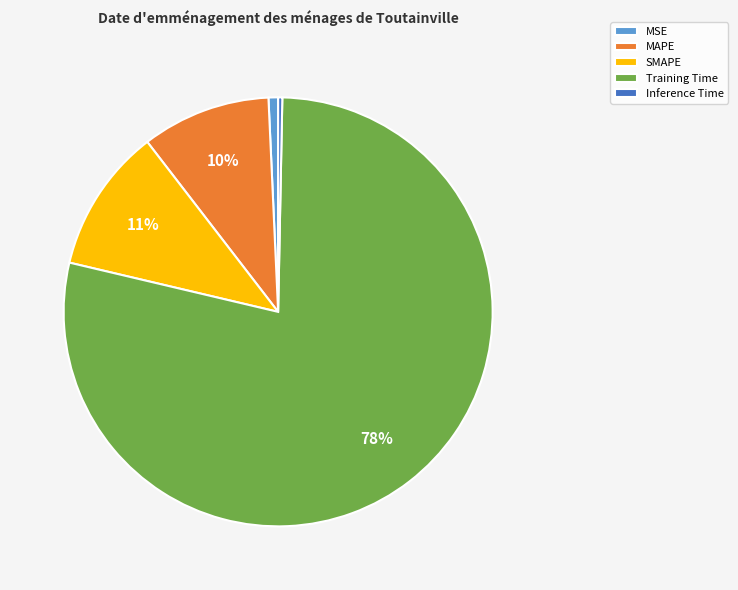

Which slice is the largest?

Training Time